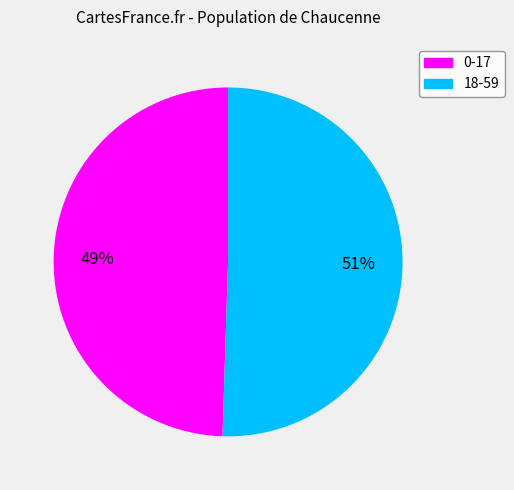

Is the sum of 0-17 and 18-59 greater than half?

Yes